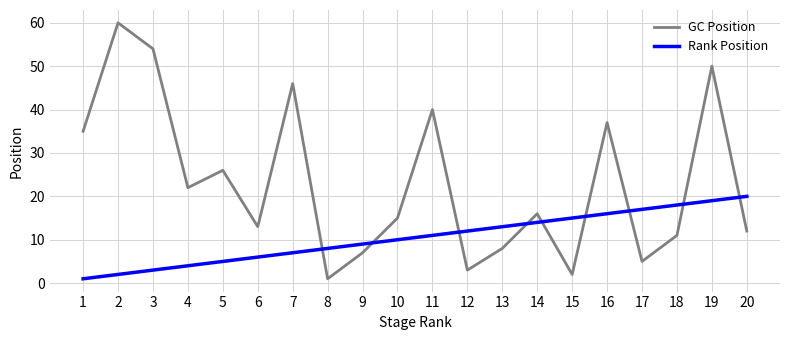

Which series changed the most between 8 and 16?

GC Position